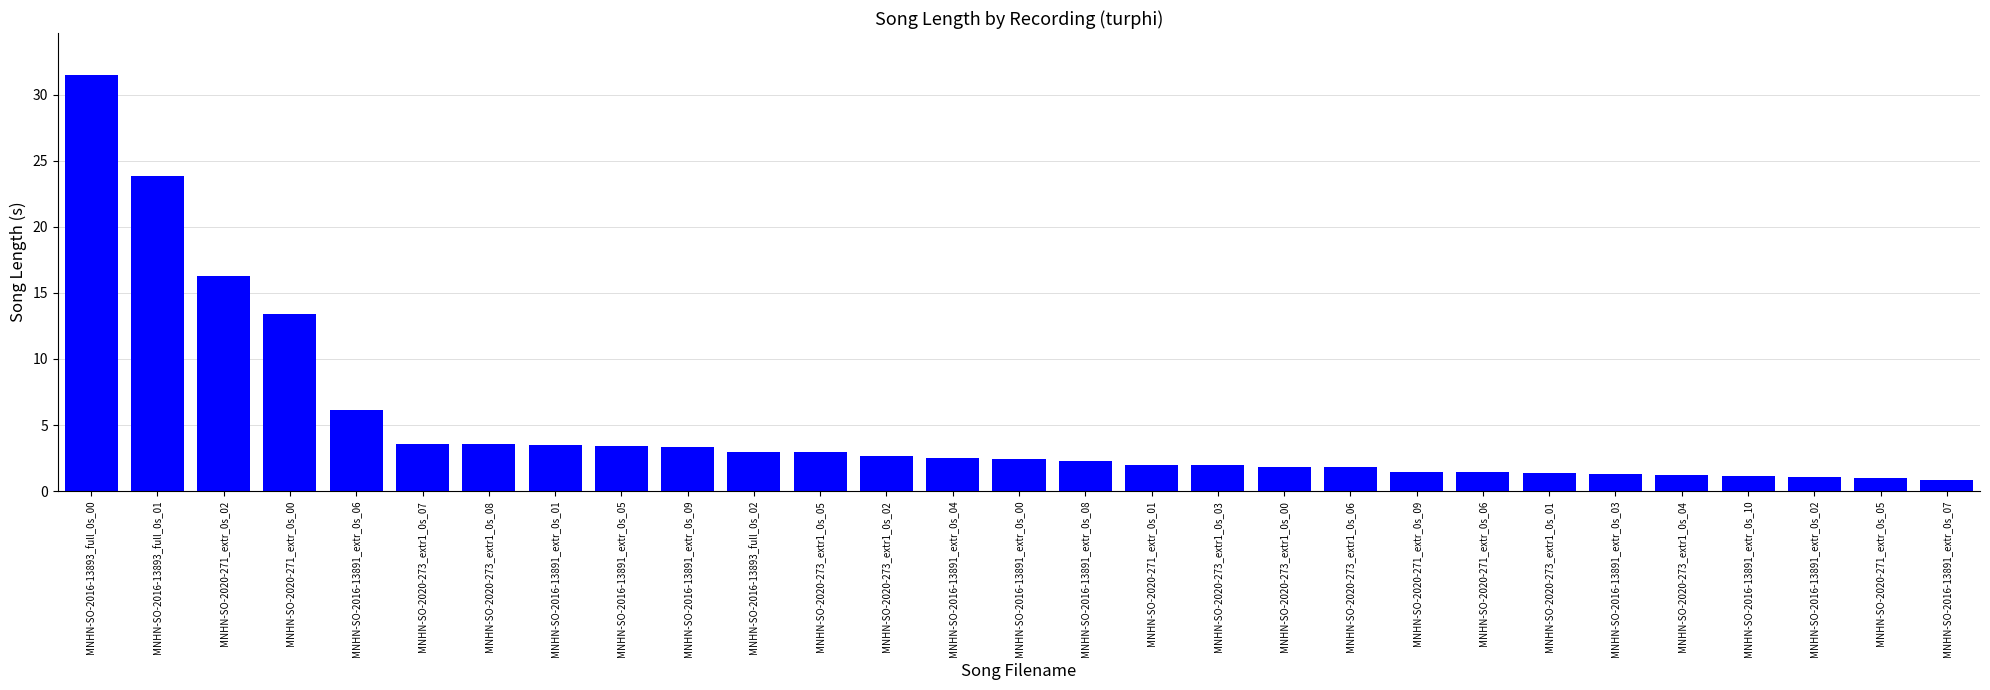

What is the label of the 19th bar from the left?

MNHN-SO-2020-273_extr1_0s_00